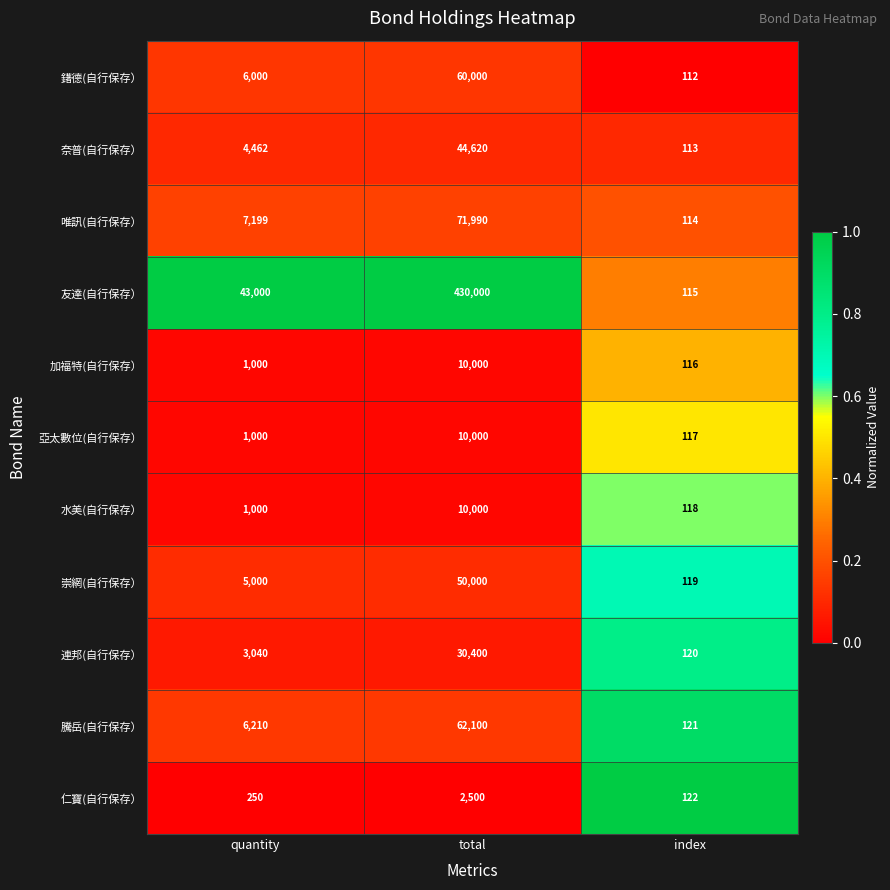

At which label is 仁寶(自行保存） closest to 1311?

quantity